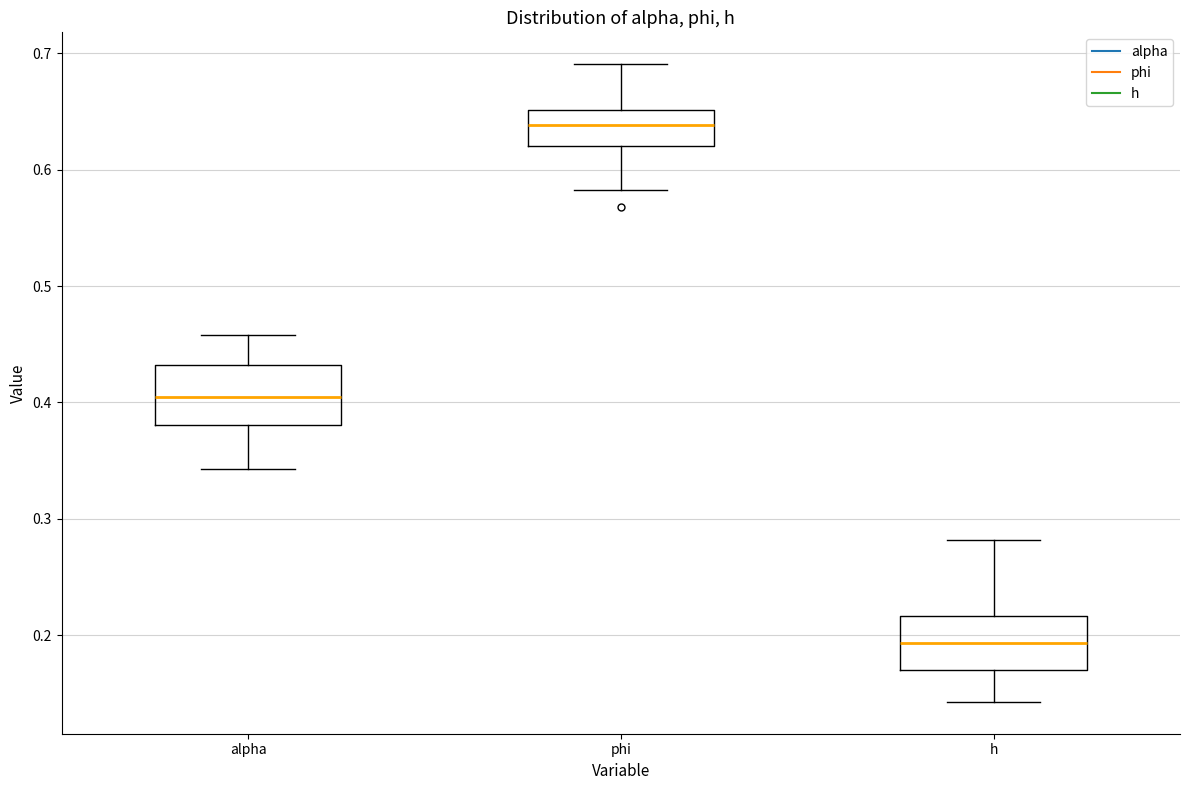

Where does the median line of the box for h sit on the y-axis? The values are not printed on the chart, so give them approximately, as read against the axis.

0.19